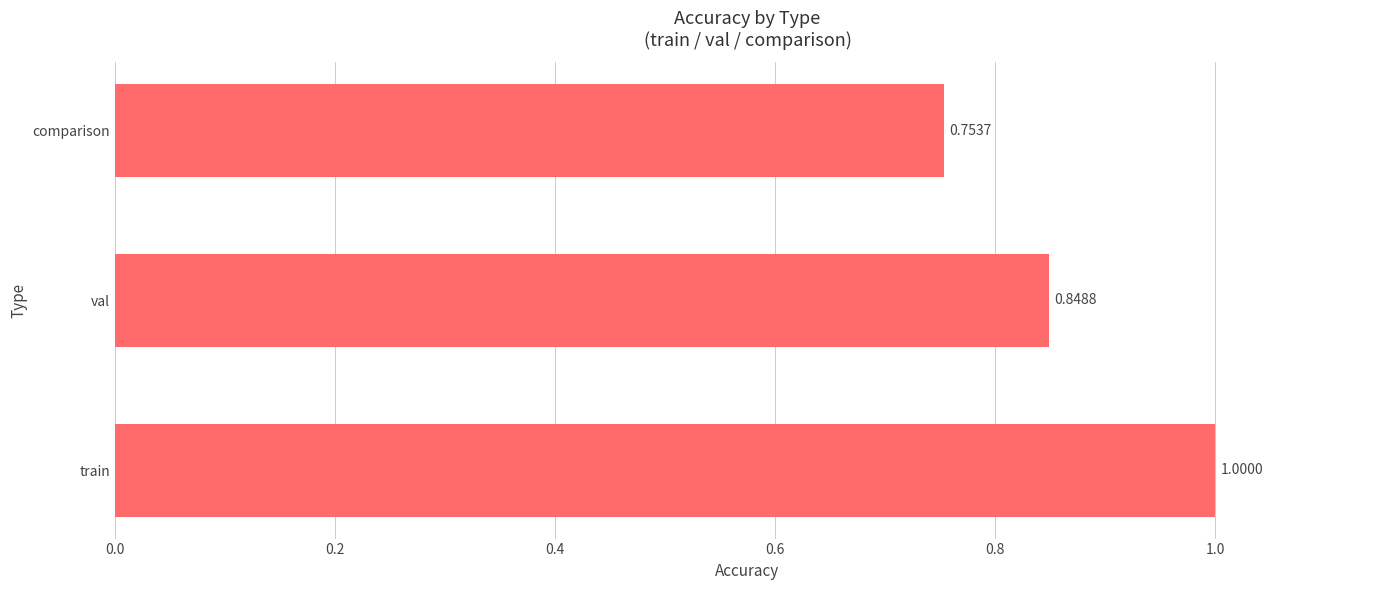

Rank the categories by value from lowest to highest.

comparison, val, train